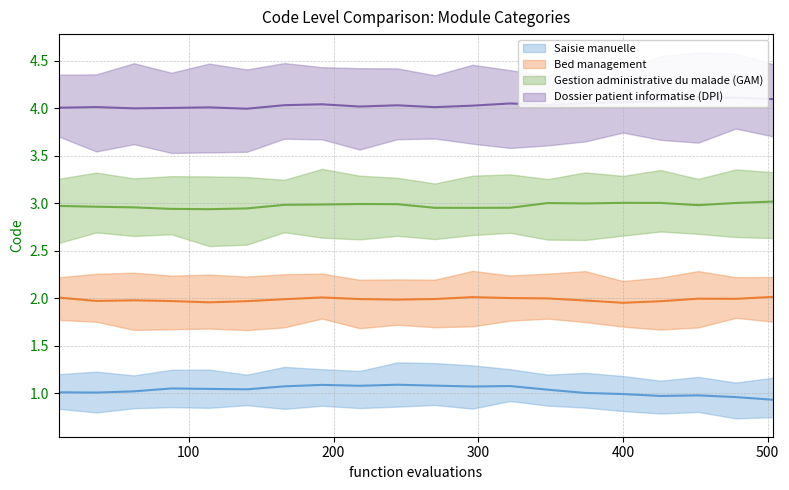

What is the sum of all Dossier patient informatise (DPI) values?

80